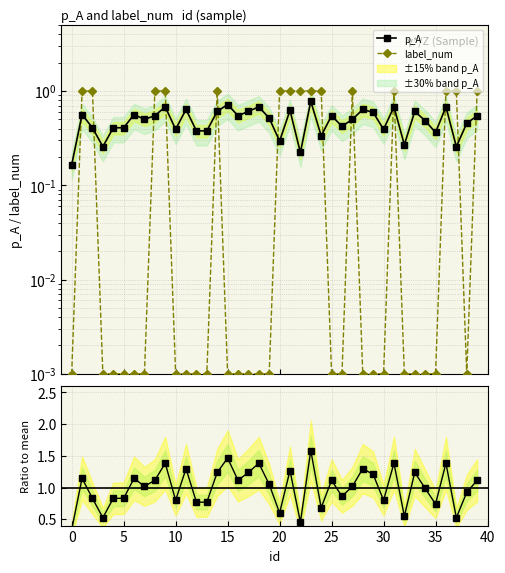

How many lines are shown in the chart?

3